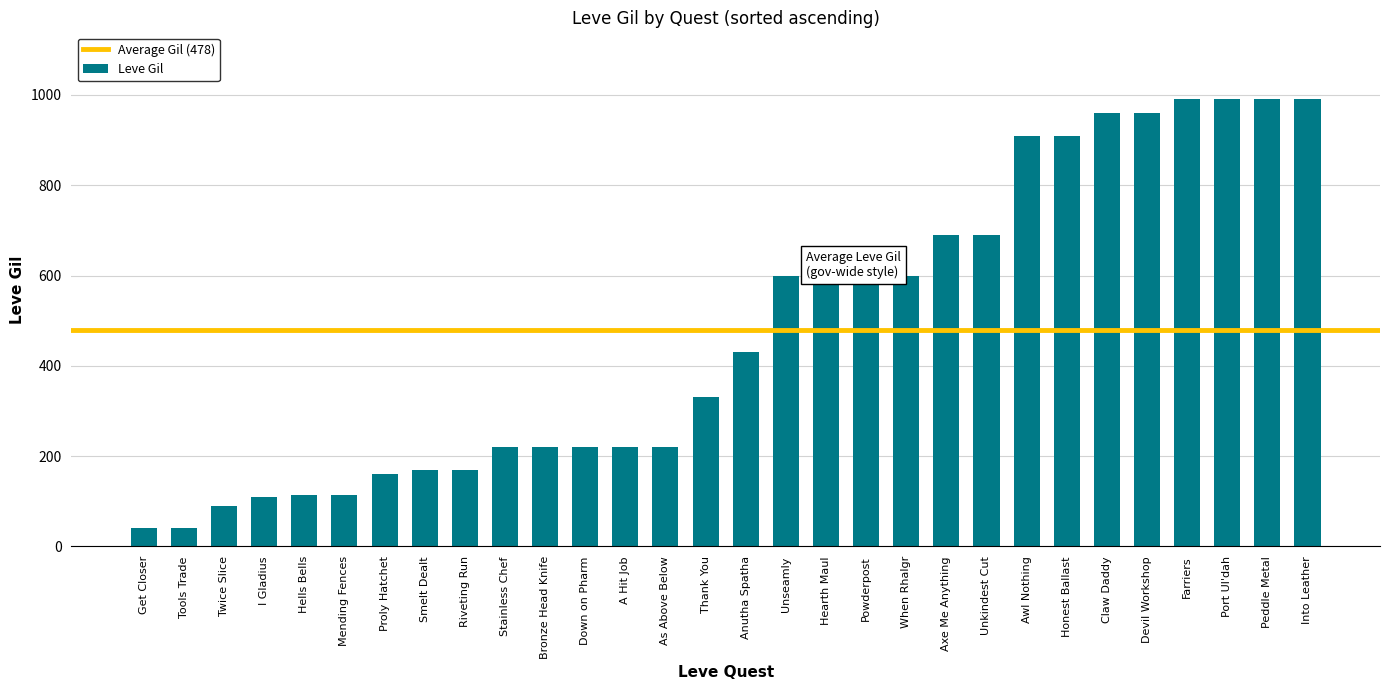

How many data points does each series have?

30